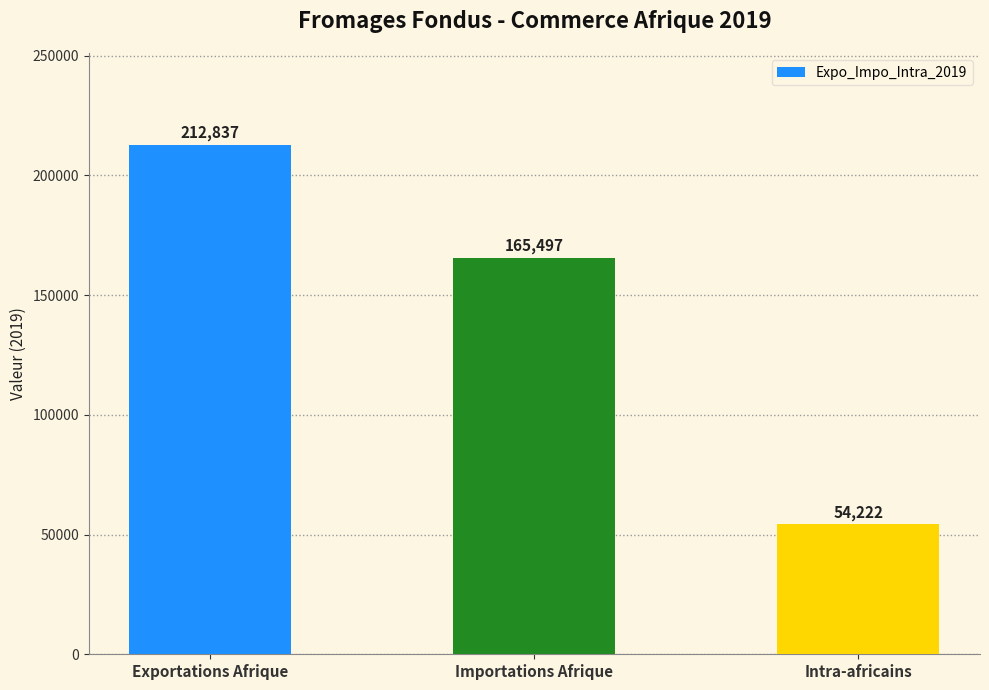

What is the label of the 3rd bar from the left?

Intra-africains